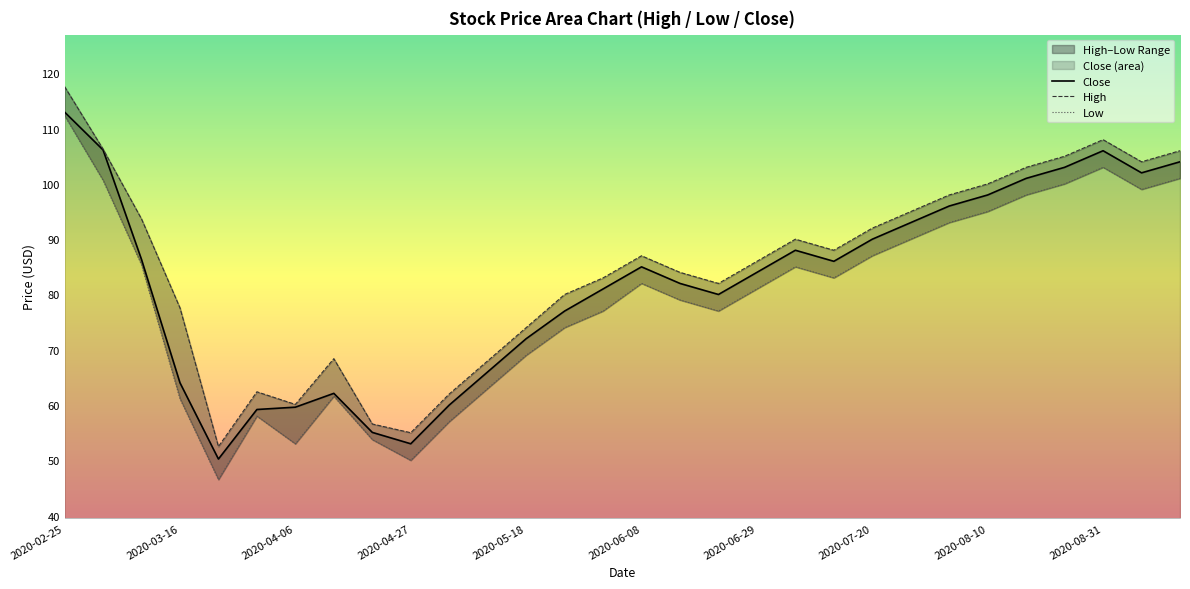

True or false: Close has a value of 90.0 at 2020-07-20.

True